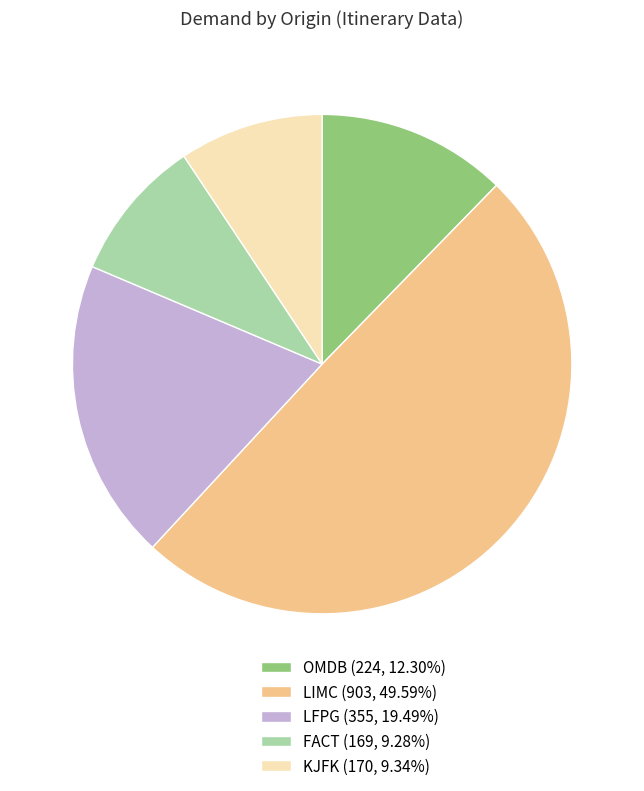

Is there any slice that represents more than half of the pie?

No